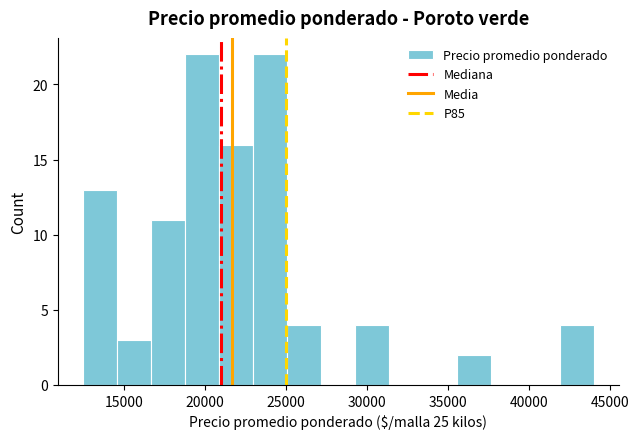

What is the height of the bar covering 35600 to 37700 on the x-axis? Neither the bar edges nor the heights are printed on the chart, so give them approximately, as read against the axes.

2